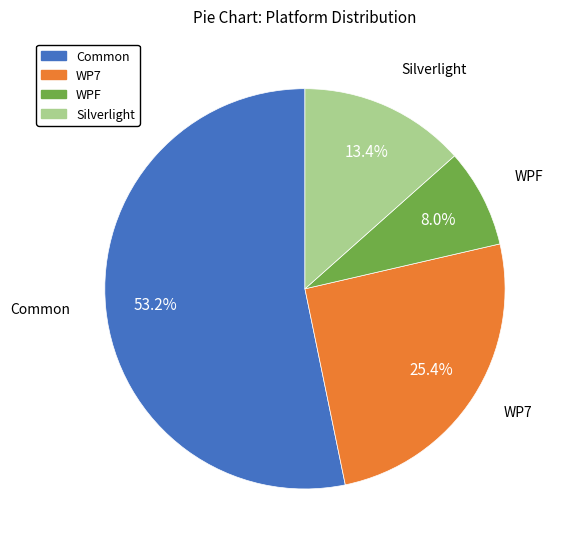

Which slice is the largest?

Common